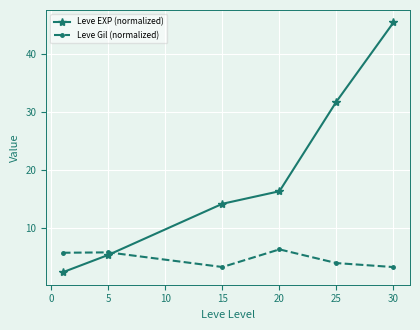

What is the value of the Leve Gil (normalized) point at the 3rd from the left?

3.2